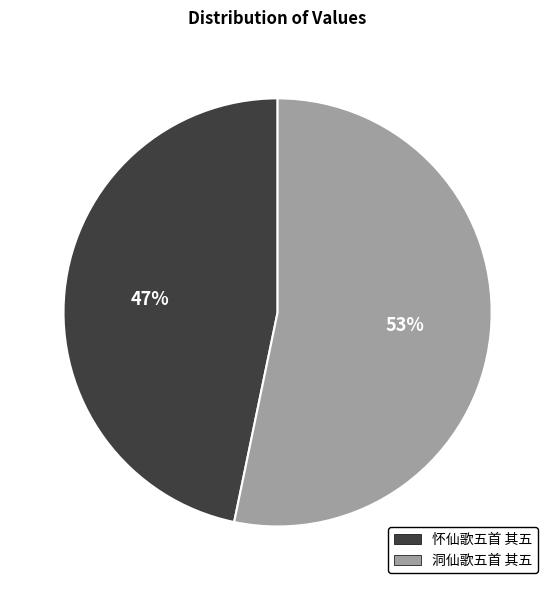

Is it true that 怀仙歌五首 其五 is 47% of the pie?

True